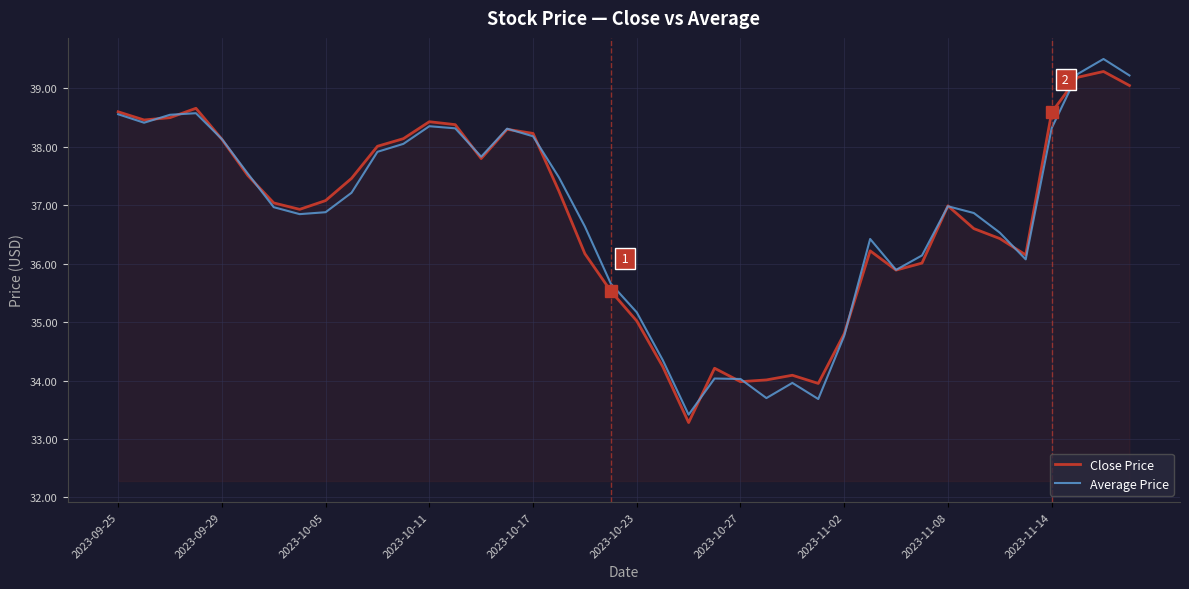

What is the greatest value displayed?

39.5